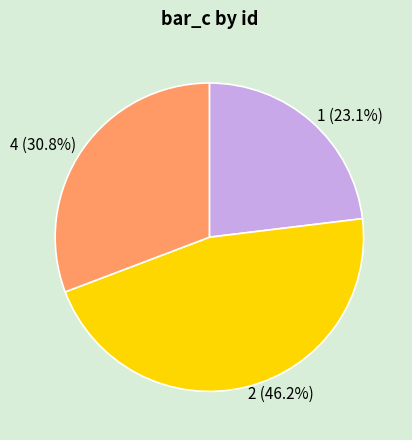

Is there a majority slice in this chart?

No